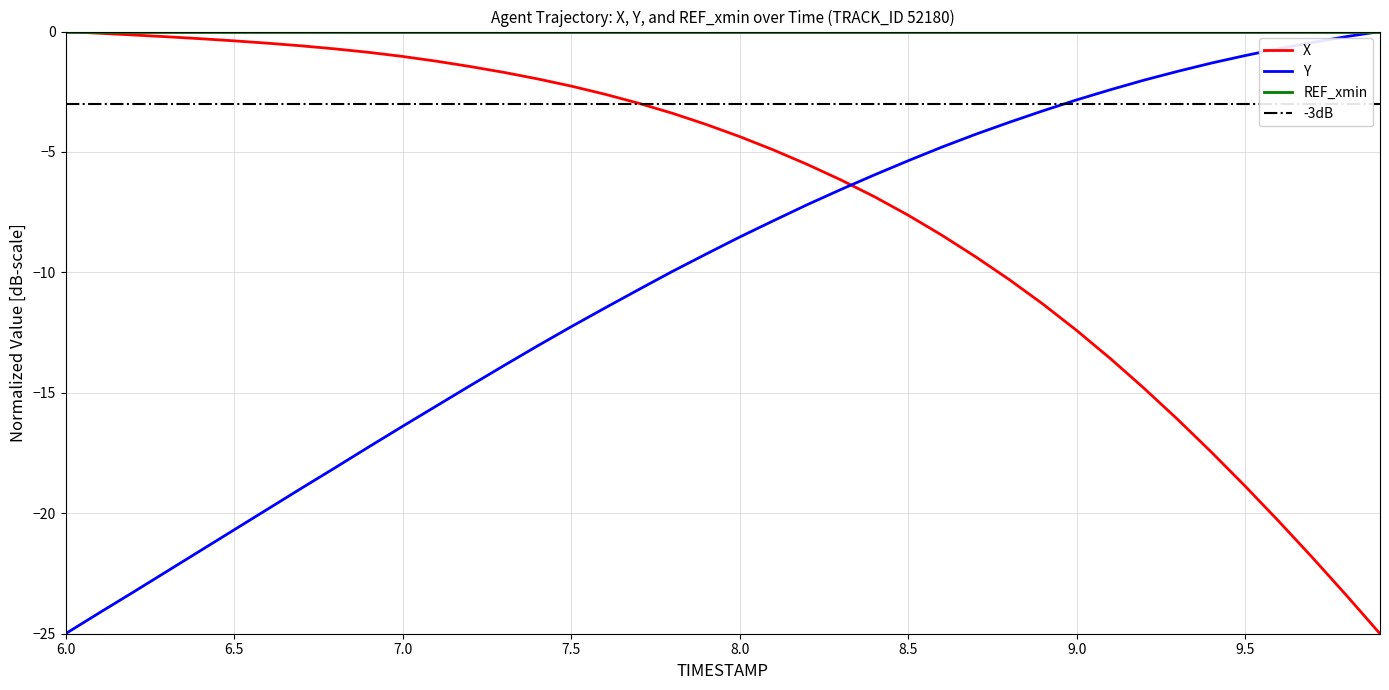

How many times do Y and X cross each other?

1